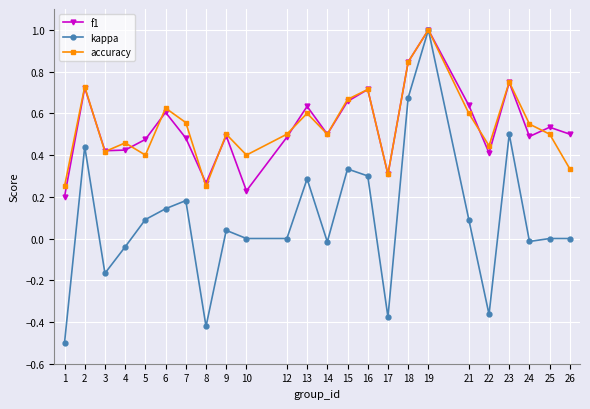

At 12, list the series in order from smallest to largest.

kappa, f1, accuracy